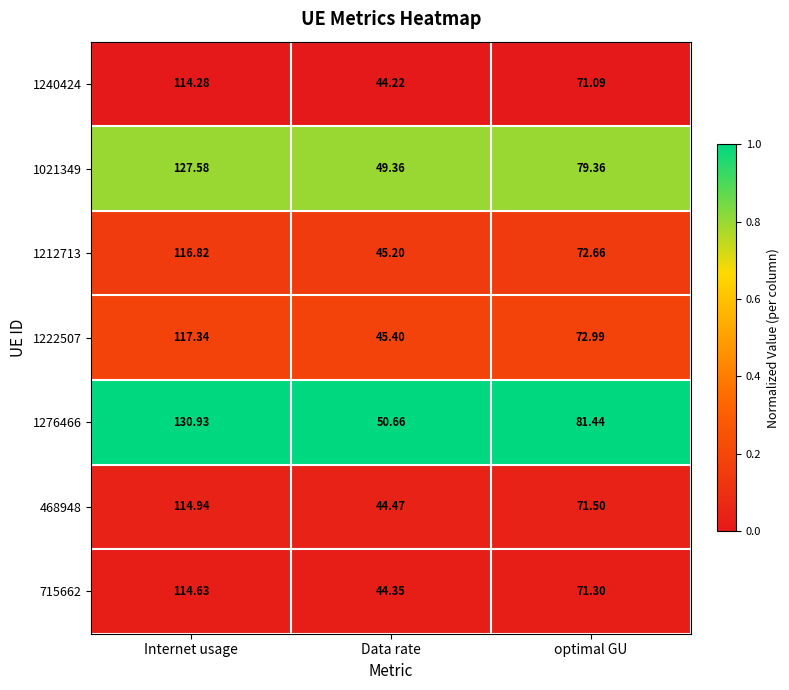

At which category is the sum across all series the highest?

Internet usage